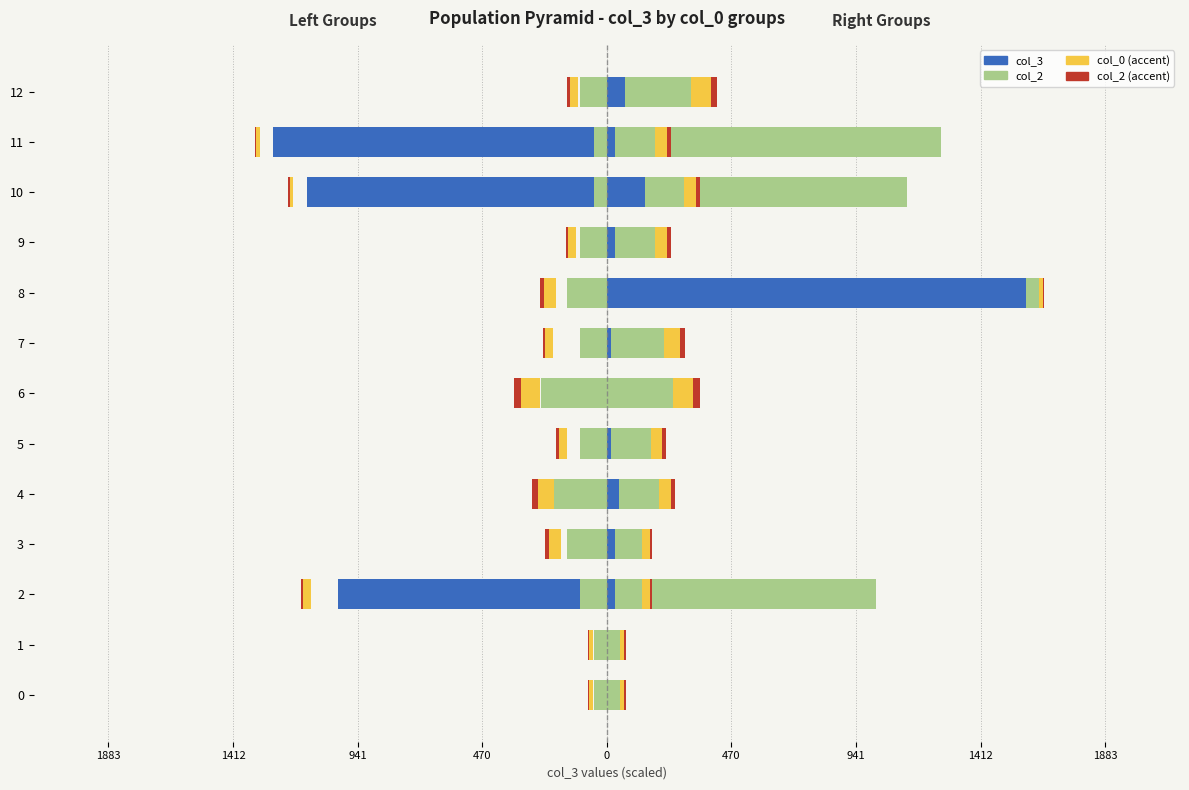

What is the sum of the col_2_right values at 10 and 3?

25.0